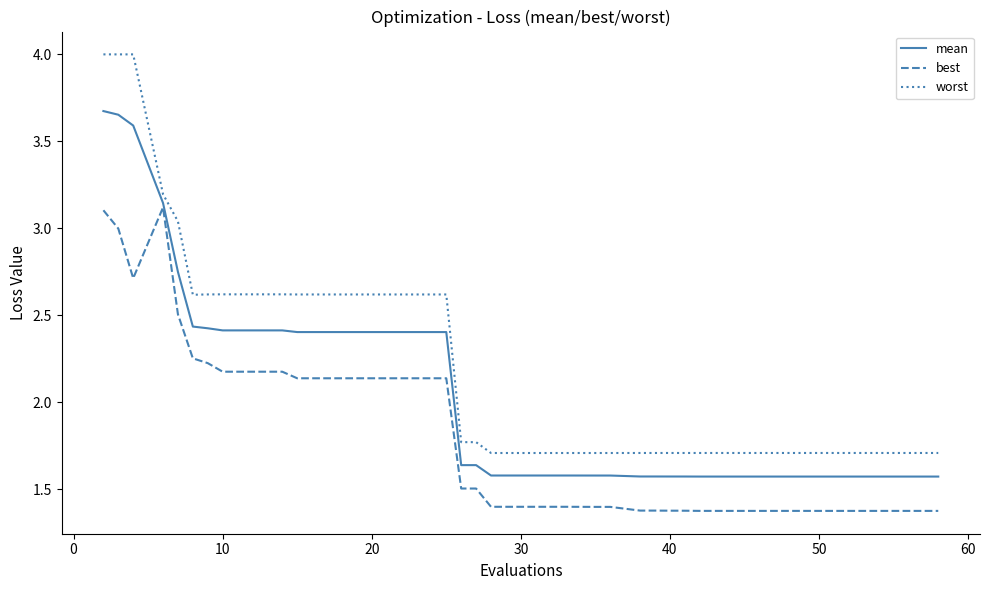

True or false: best and worst intersect in this chart.

False